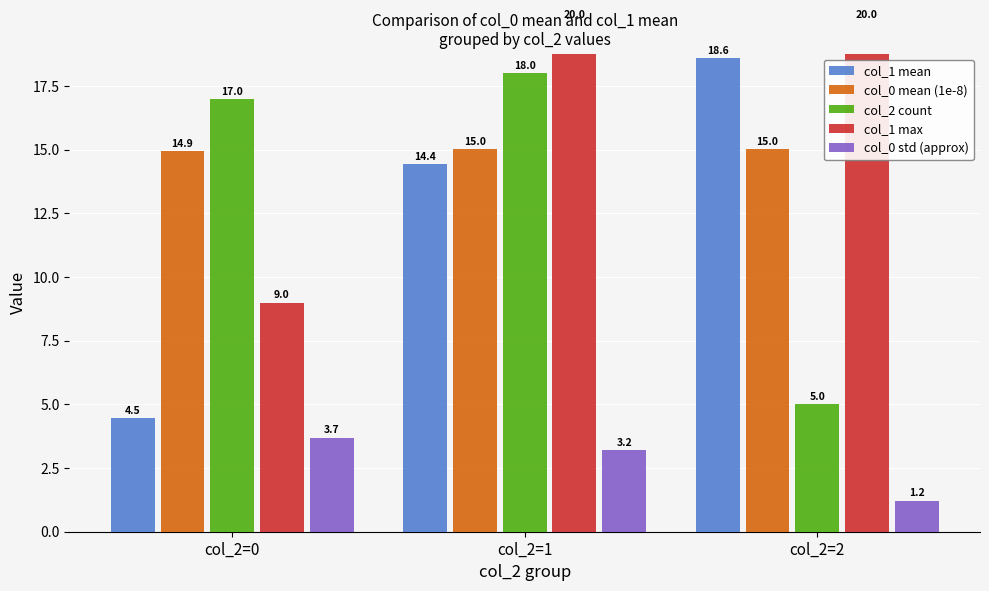

At which category is the sum across all series the highest?

col_2=1